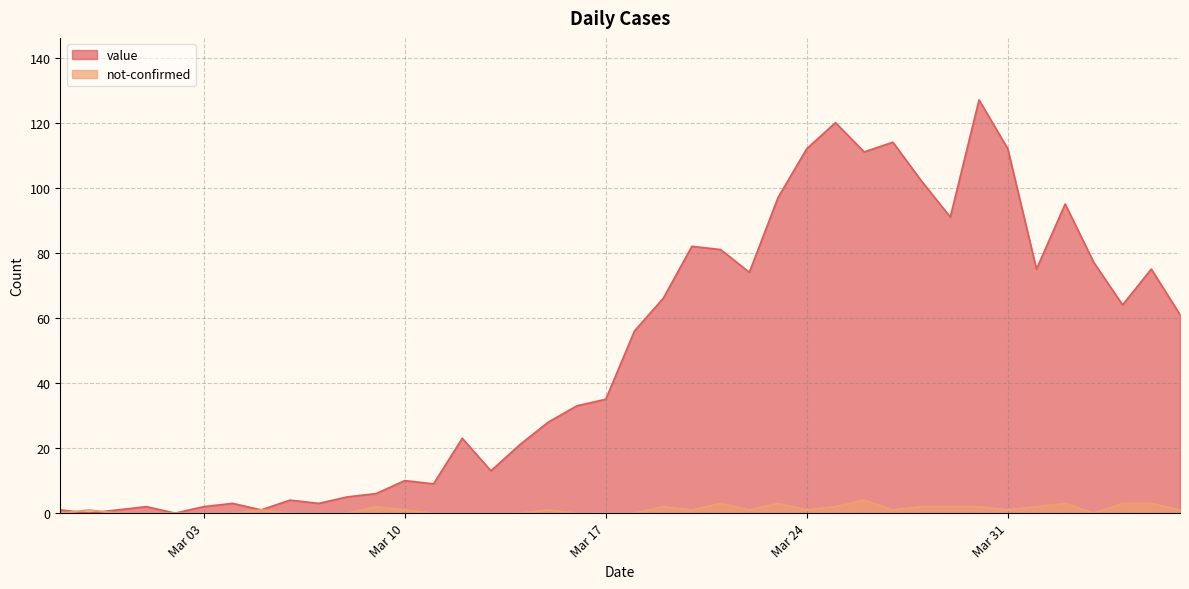

Which series has the largest range (max minus min)?

value